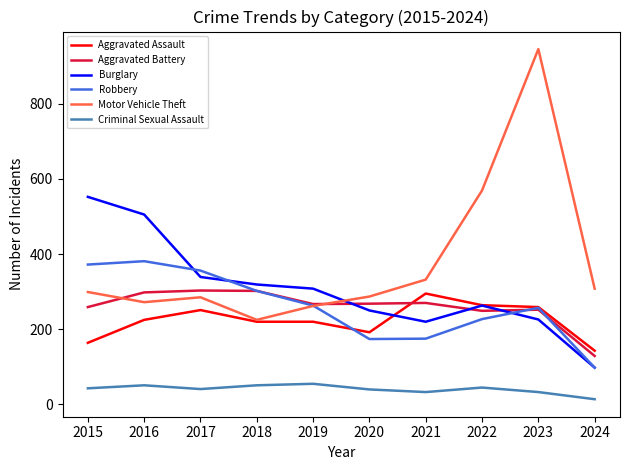

What is the spread (max minus min) of values at 2023?

912